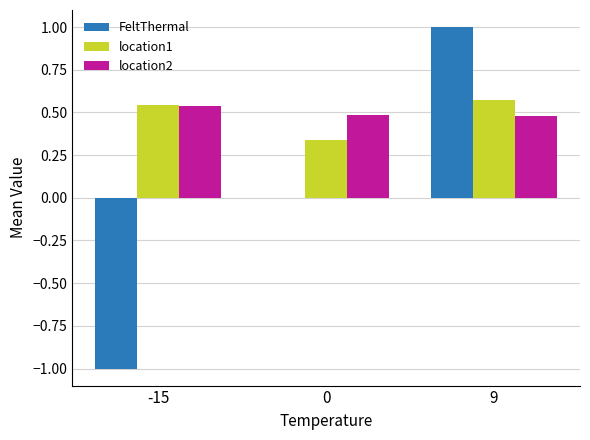

The FeltThermal series shows -1.5 at -15. True or false?

False